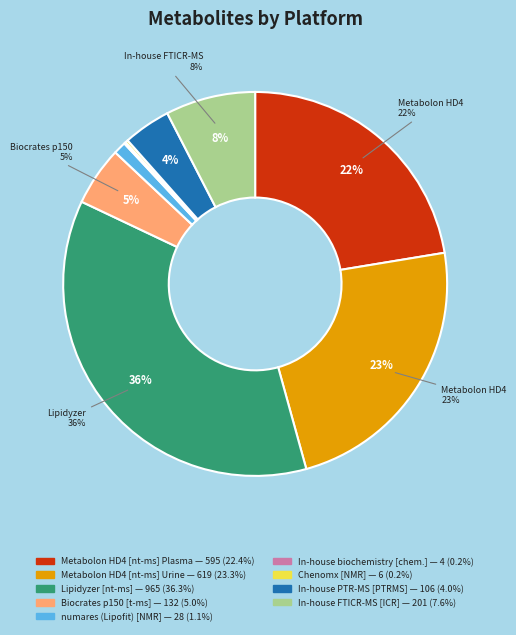

Is there a majority slice in this chart?

No